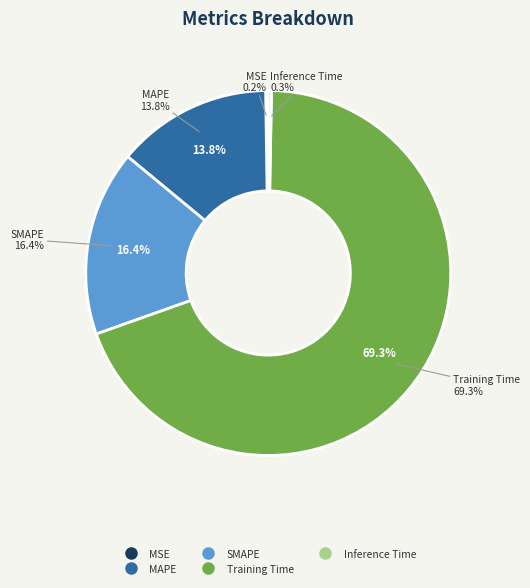

Does Training Time account for over 50% of the chart?

Yes